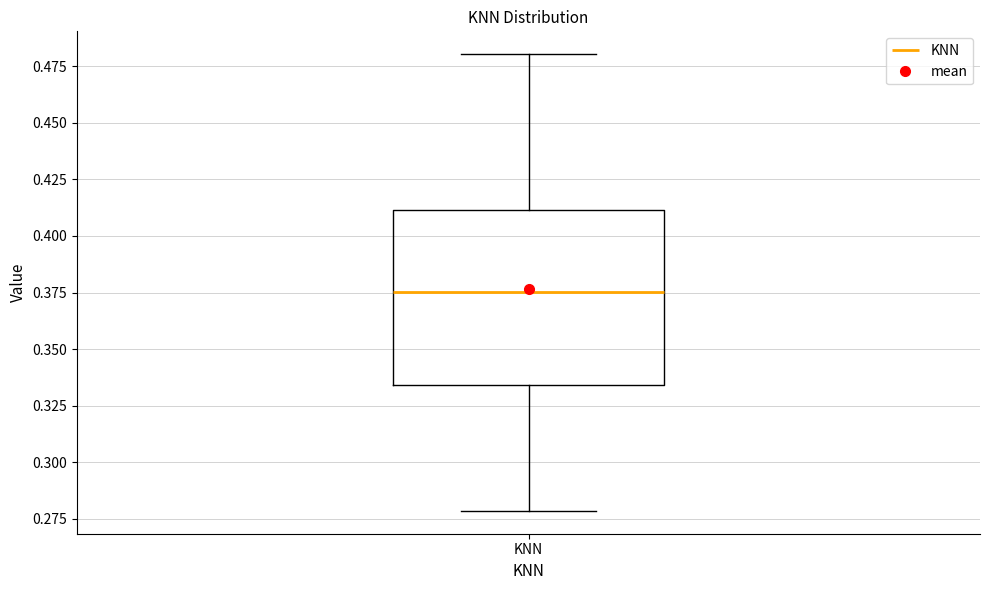

Read this box plot against the y-axis: the position of the median line, the range covered by the box, and the ends of both whiskers. The values are not printed on the chart, so give them approximately, as read against the axis.

median 0.375, box 0.335 to 0.410, whiskers 0.280 to 0.480